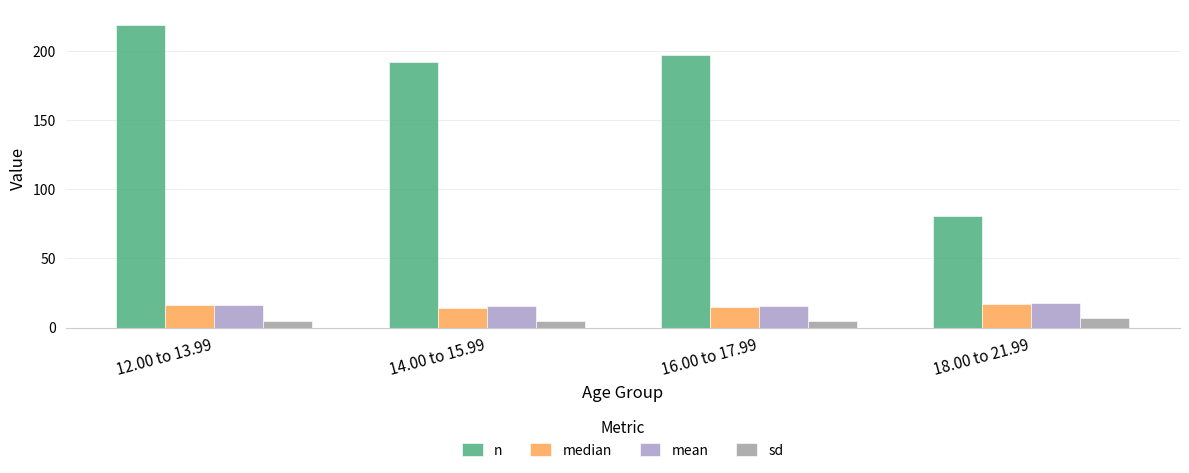

The value of mean at 16.00 to 17.99 is 15.5. True or false?

True